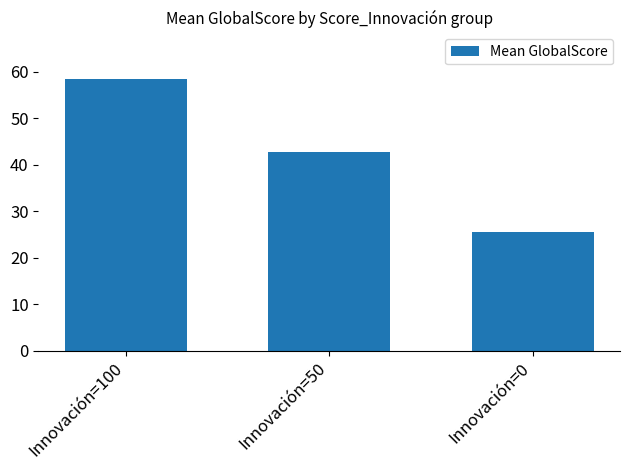

What is the sum of all values?

126.7